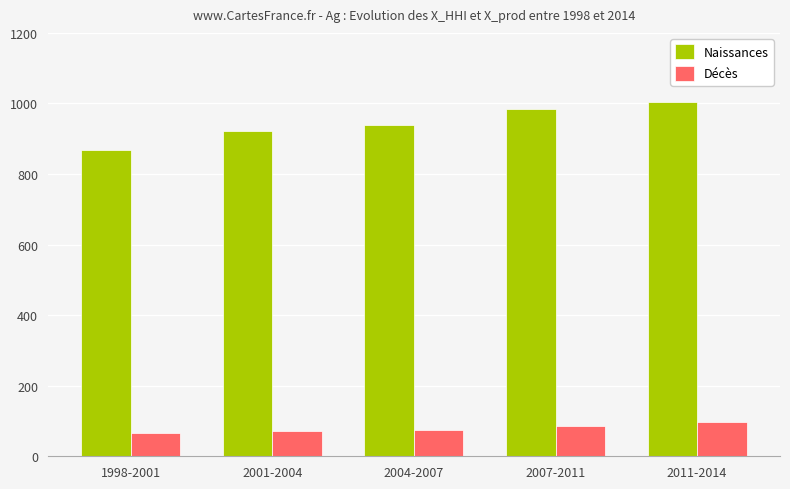

Are the bars horizontal?

No